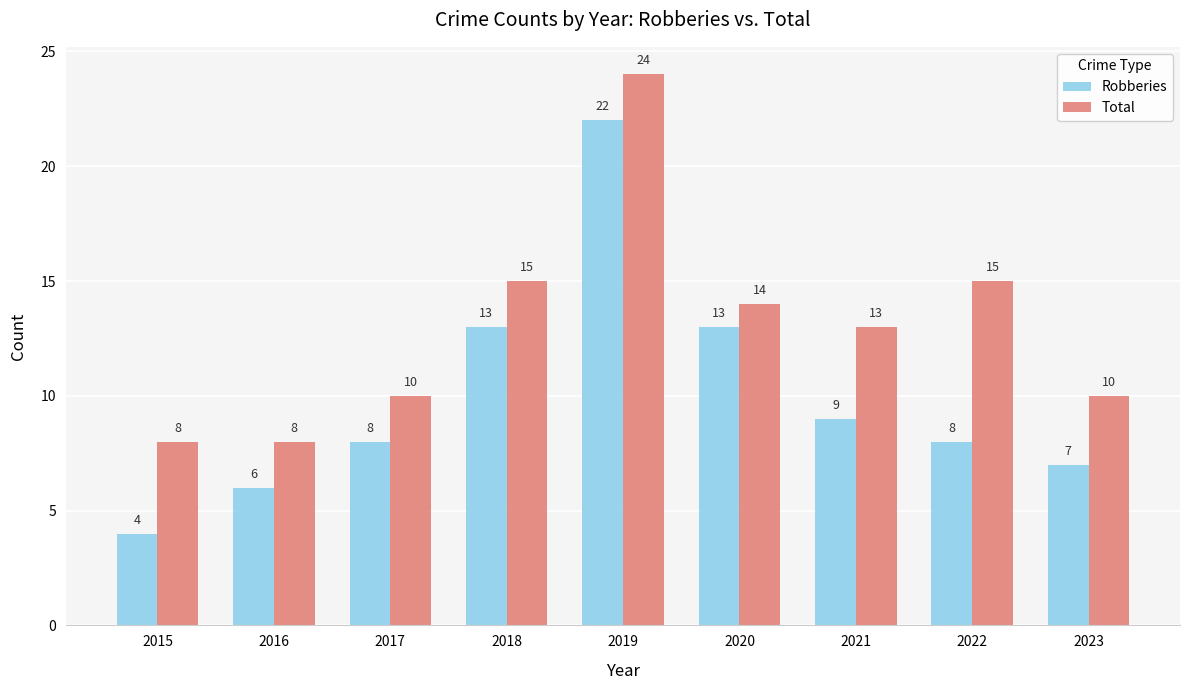

The Total series shows 24 at 2019. True or false?

True